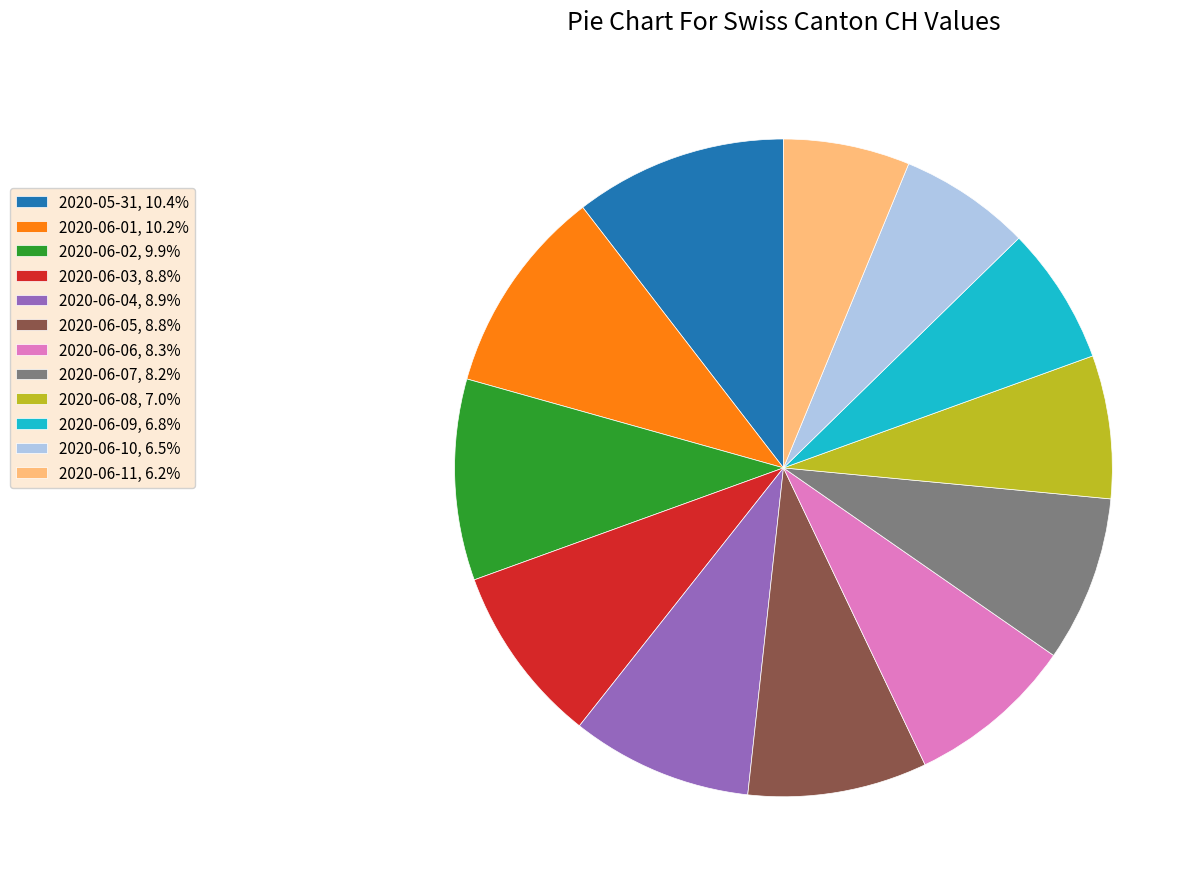

Does 2020-06-01, 10.2% represent more than half of the total?

No